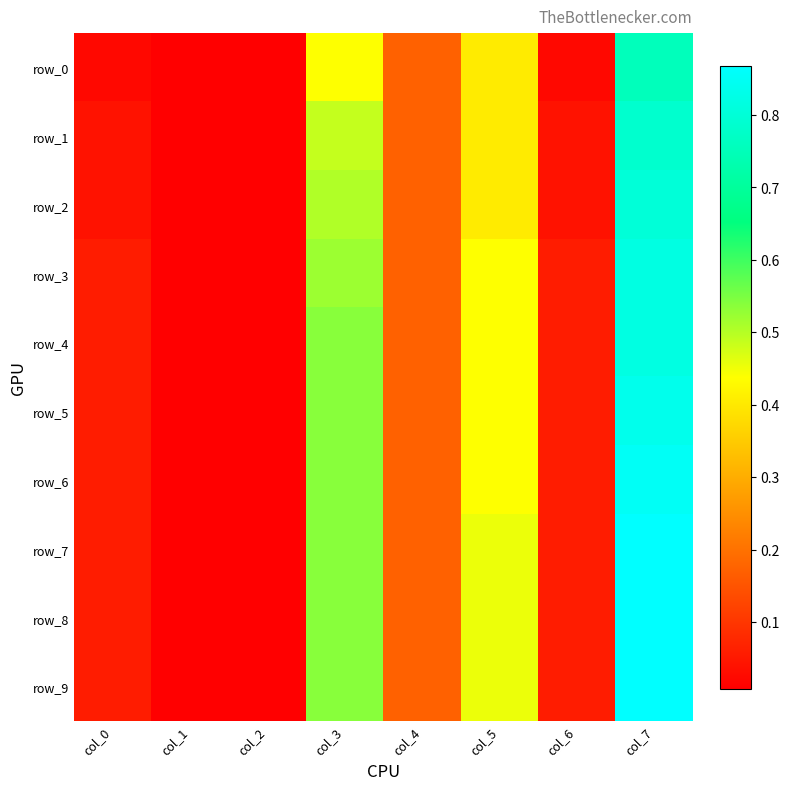

Which has a higher value, col_4 or col_0?

col_4